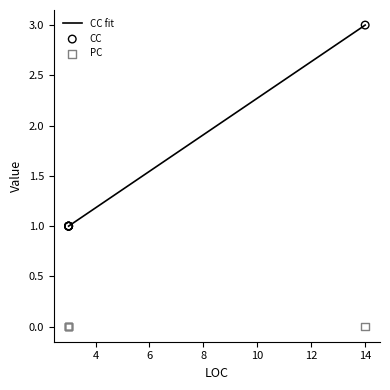

Approximately how many times larger is the value at 3 compared to 14?

0.3